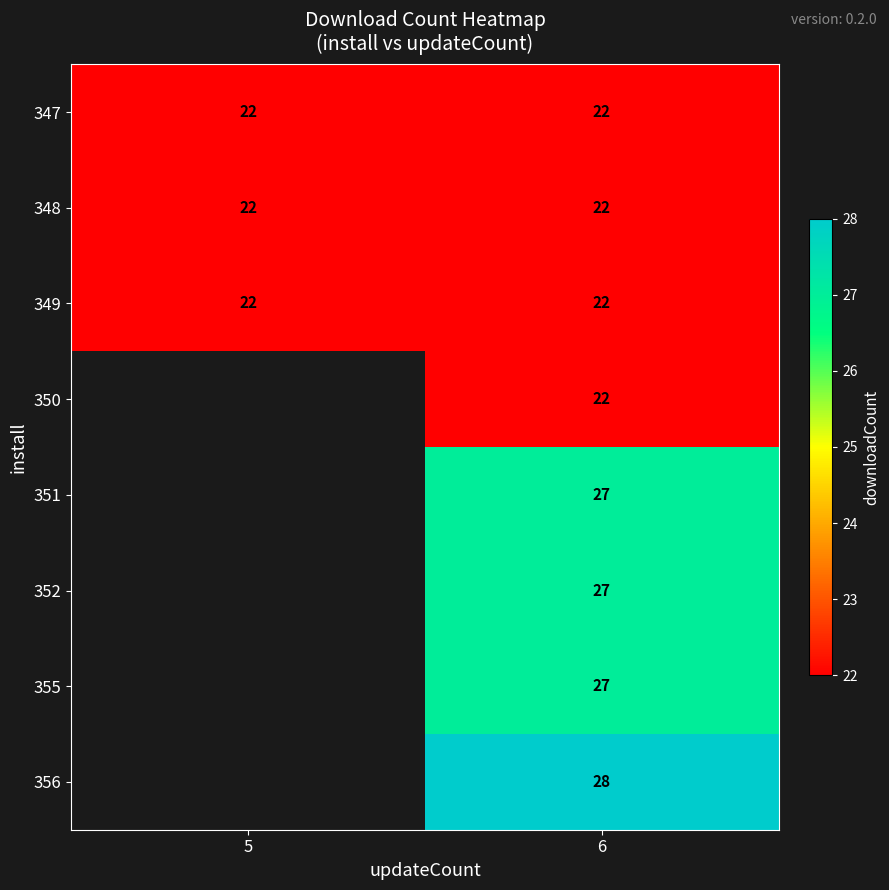

The value of 347 at 6 is 22. True or false?

True